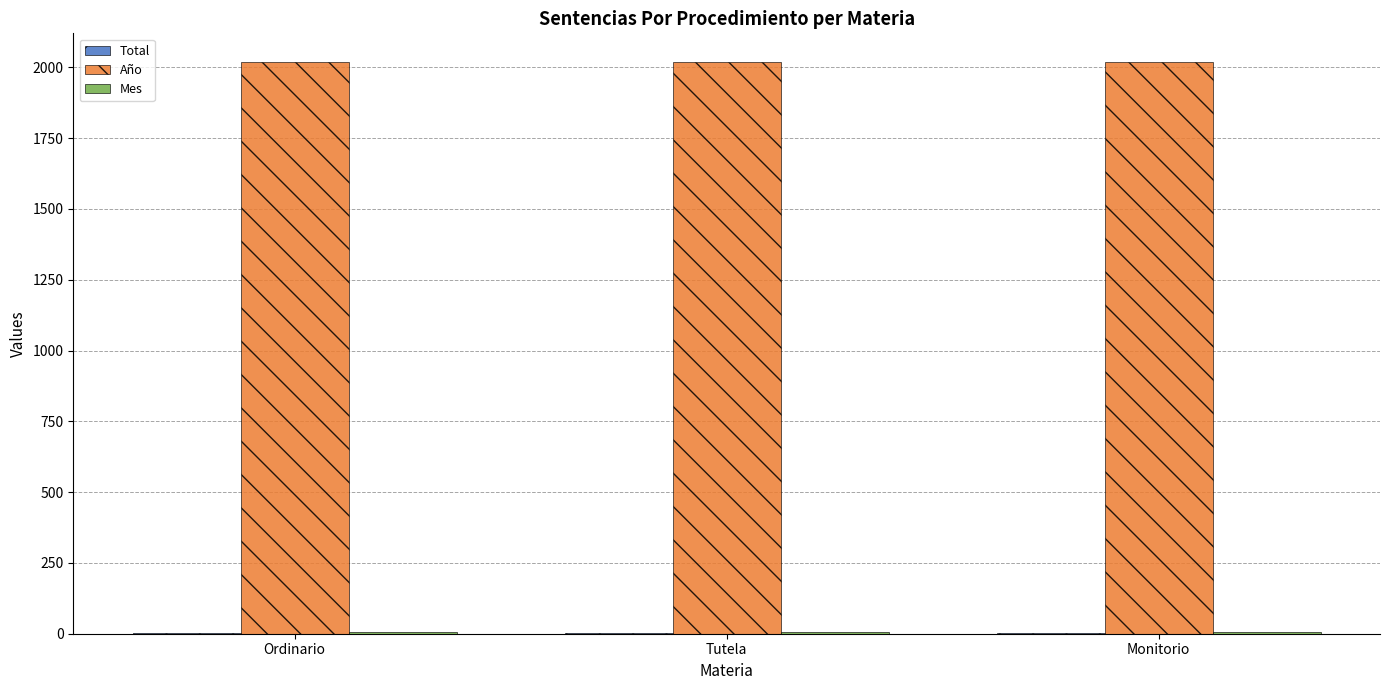

The Año series shows 2943 at Monitorio. True or false?

False